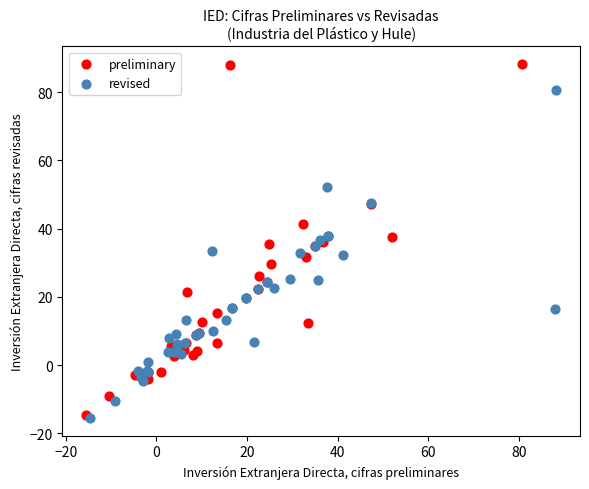

What are all the series names shown in the legend?

preliminary, revised